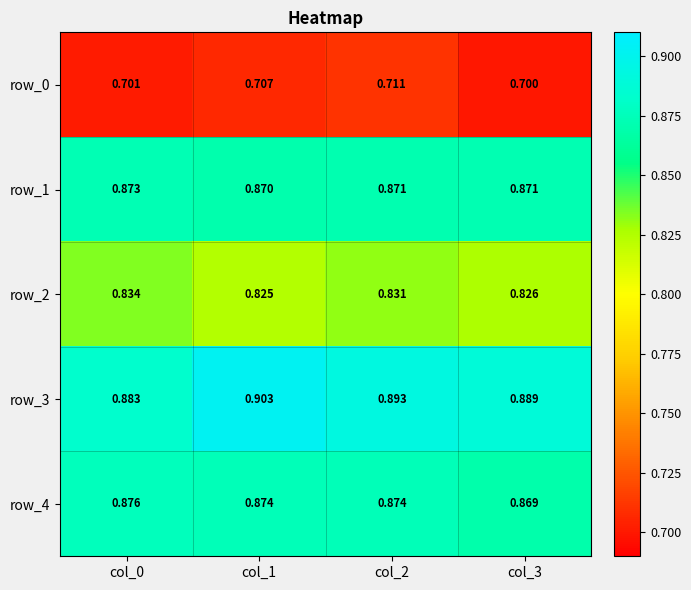

Is the value of row_1 at col_2 greater than the value of row_0 at col_1?

Yes